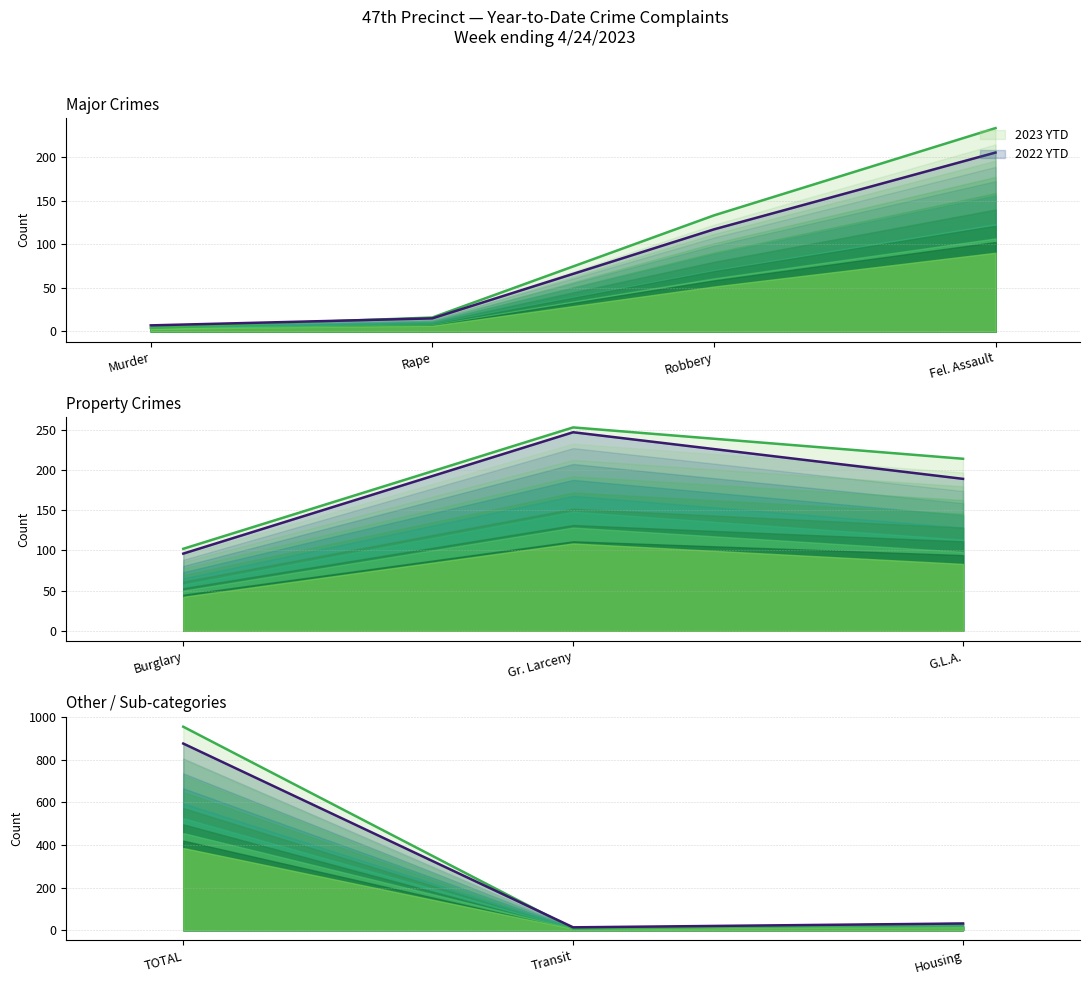

At which category is the sum across all series the highest?

TOTAL